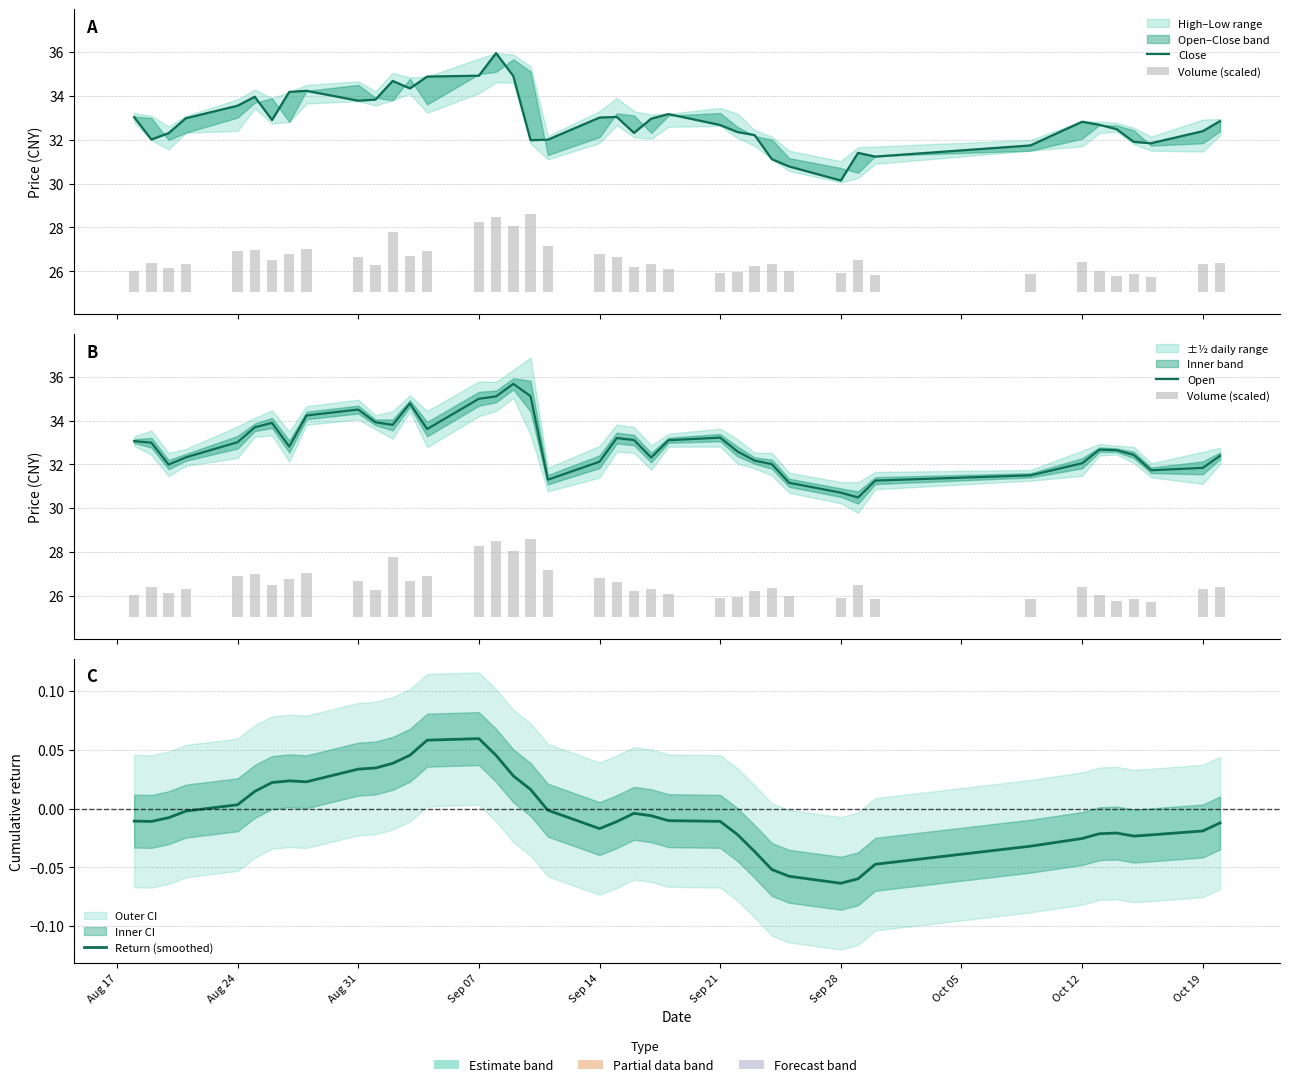

True or false: Volume (scaled) has a value of 2.4 at Sep 28.

False